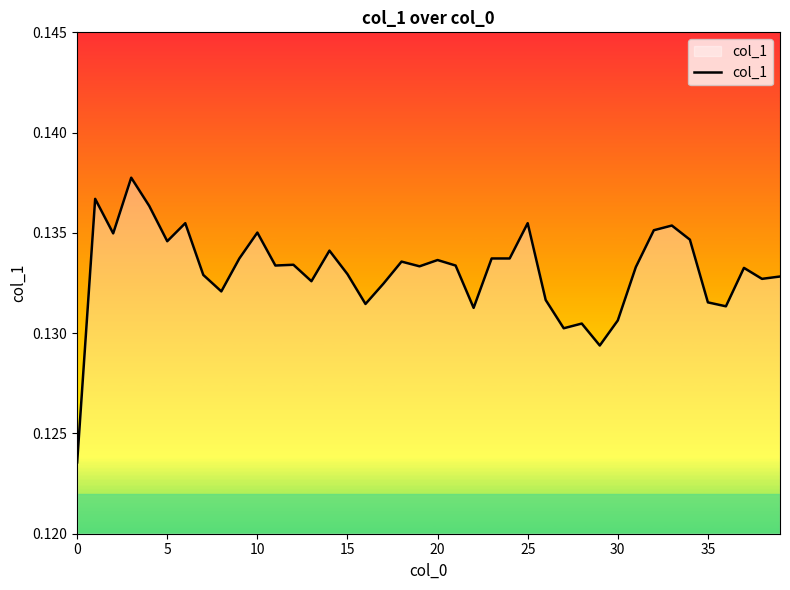

How many series are shown in this chart?

1